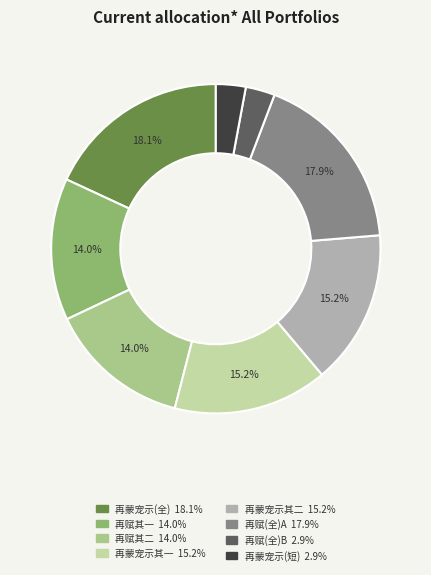

To the nearest percent, what is the difference between the largest and smallest slice percentages?

15%